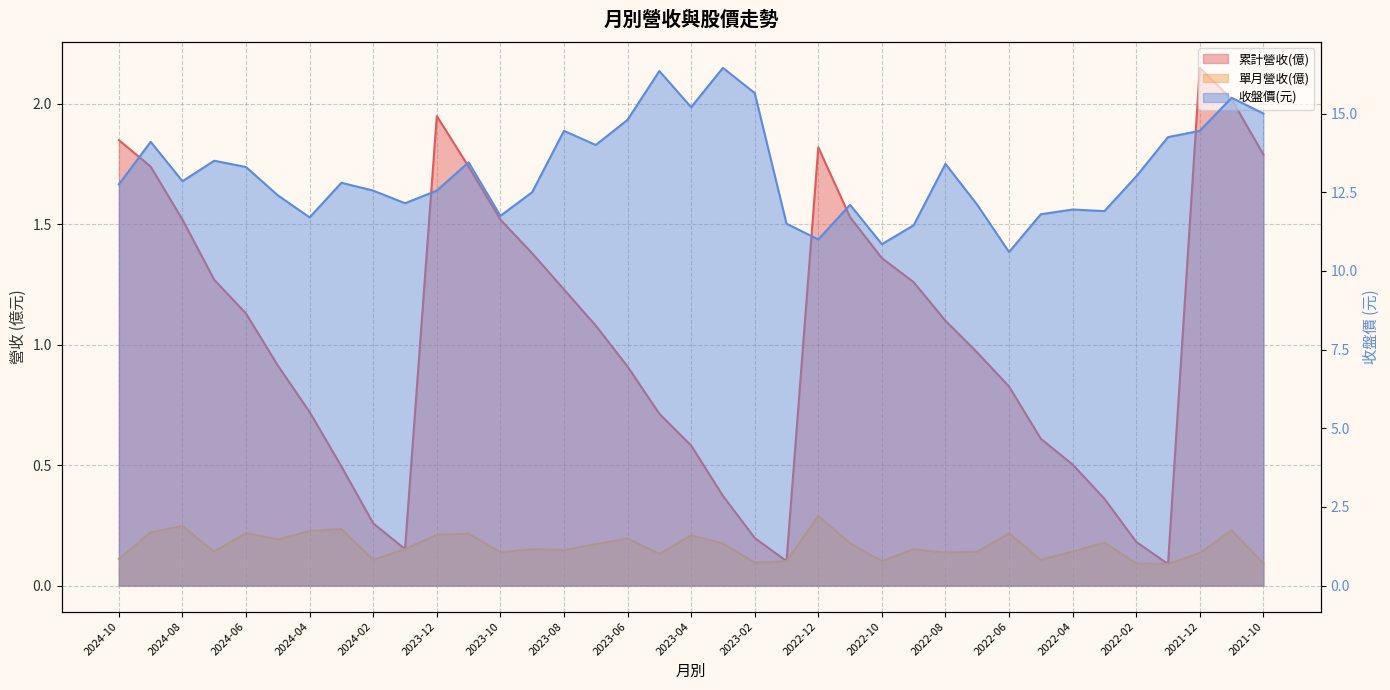

Reading left to right, transcribe all the data shown in this chart.

累計營收(億): 2024-10=1.9	2024-09=1.7	2024-08=1.5	2024-07=1.3	2024-06=1.1	2024-05=0.9	2024-04=0.7	2024-03=0.5	2024-02=0.3	2024-01=0.2	2023-12=1.9	2023-11=1.7	2023-10=1.5	2023-09=1.4	2023-08=1.2	2023-07=1.1	2023-06=0.9	2023-05=0.7	2023-04=0.6	2023-03=0.4	2023-02=0.2	2023-01=0.1	2022-12=1.8	2022-11=1.5	2022-10=1.4	2022-09=1.3	2022-08=1.1	2022-07=1.0	2022-06=0.8	2022-05=0.6	2022-04=0.5	2022-03=0.4	2022-02=0.2	2022-01=0.1	2021-12=2.1	2021-11=2.0	2021-10=1.8
單月營收(億): 2024-10=0.1	2024-09=0.2	2024-08=0.2	2024-07=0.1	2024-06=0.2	2024-05=0.2	2024-04=0.2	2024-03=0.2	2024-02=0.1	2024-01=0.2	2023-12=0.2	2023-11=0.2	2023-10=0.1	2023-09=0.2	2023-08=0.1	2023-07=0.2	2023-06=0.2	2023-05=0.1	2023-04=0.2	2023-03=0.2	2023-02=0.1	2023-01=0.1	2022-12=0.3	2022-11=0.2	2022-10=0.1	2022-09=0.2	2022-08=0.1	2022-07=0.1	2022-06=0.2	2022-05=0.1	2022-04=0.1	2022-03=0.2	2022-02=0.1	2022-01=0.1	2021-12=0.1	2021-11=0.2	2021-10=0.1
收盤價: 2024-10=12.8	2024-09=14.1	2024-08=12.8	2024-07=13.5	2024-06=13.3	2024-05=12.4	2024-04=11.7	2024-03=12.8	2024-02=12.6	2024-01=12.2	2023-12=12.6	2023-11=13.4	2023-10=11.8	2023-09=12.5	2023-08=14.4	2023-07=14.0	2023-06=14.8	2023-05=16.4	2023-04=15.2	2023-03=16.4	2023-02=15.7	2023-01=11.5	2022-12=11.0	2022-11=12.1	2022-10=10.8	2022-09=11.4	2022-08=13.4	2022-07=12.1	2022-06=10.6	2022-05=11.8	2022-04=11.9	2022-03=11.9	2022-02=13.0	2022-01=14.2	2021-12=14.4	2021-11=15.5	2021-10=15.0